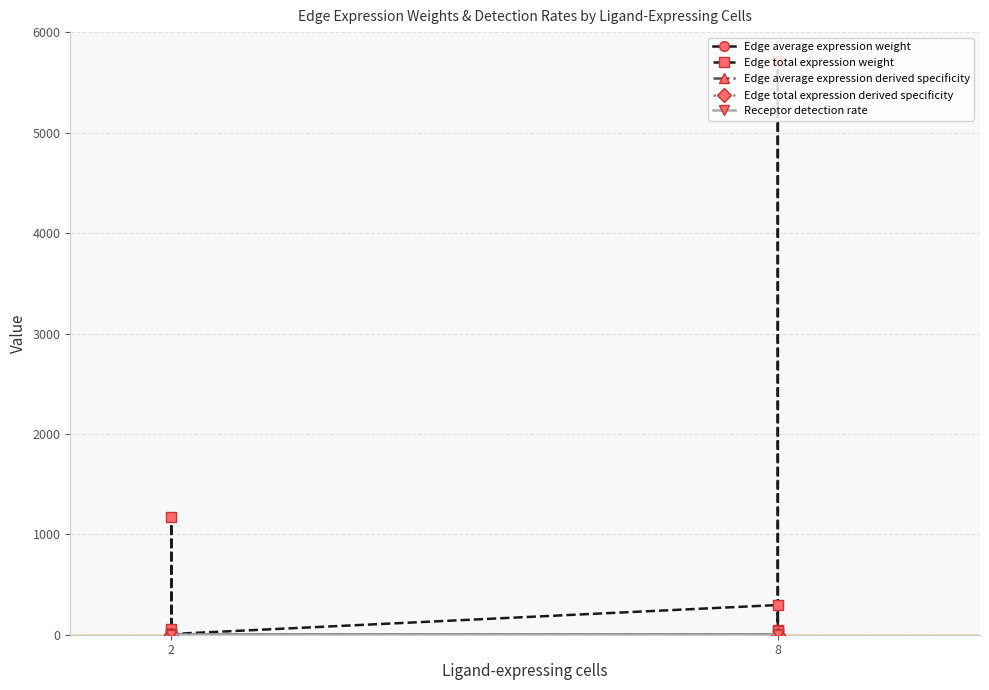

At which category does Edge average expression weight reach its first local valley?

2